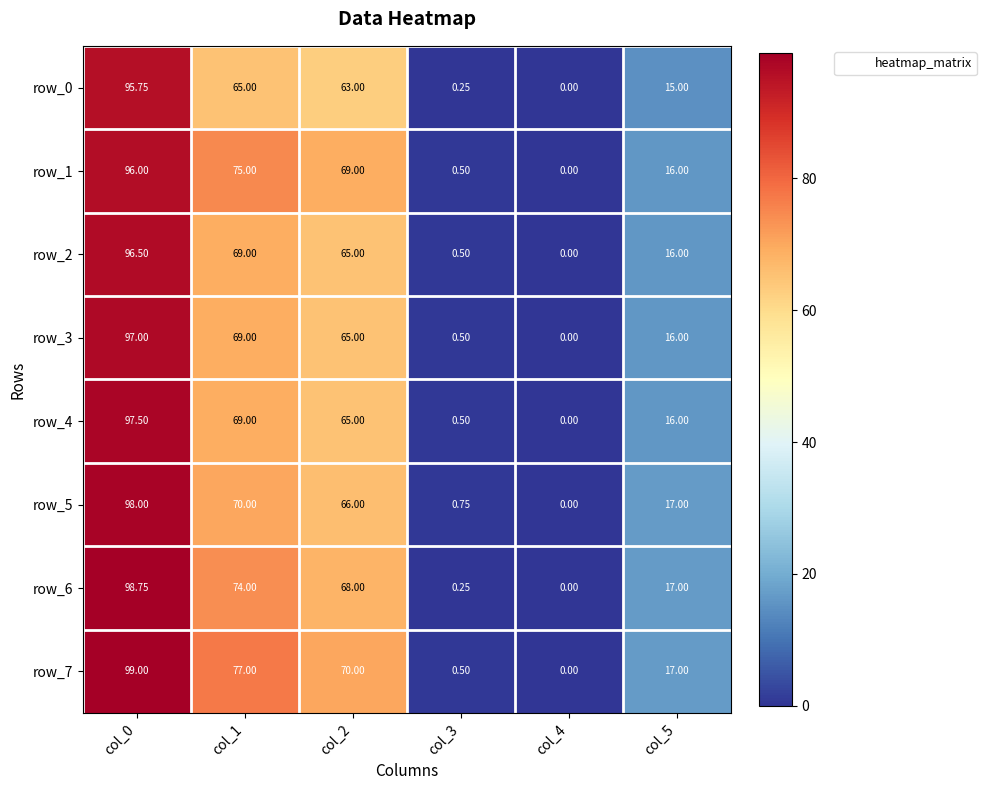

Is the value of row_3 at col_3 greater than the value of row_2 at col_4?

Yes